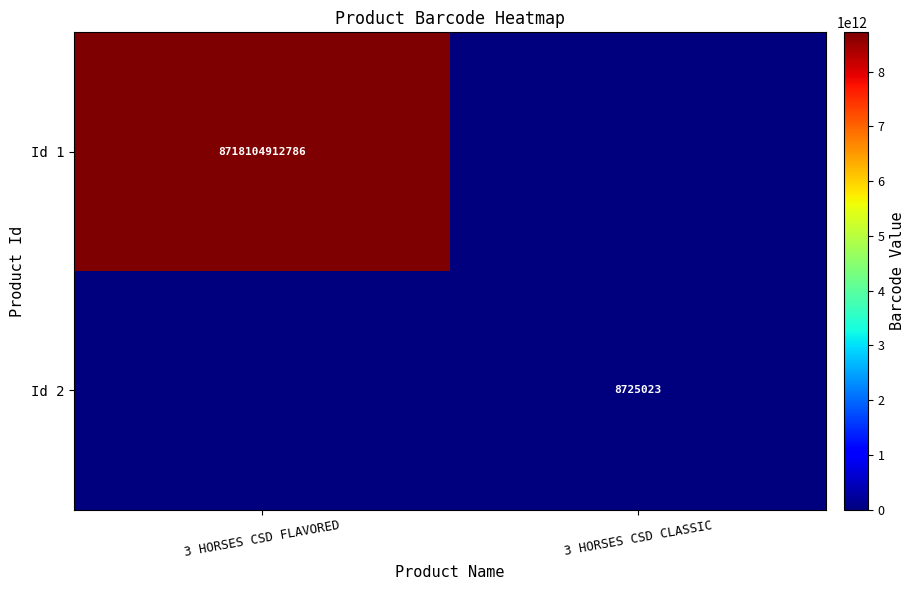

True or false: Id 2 has a value of 8725023 at 3 HORSES CSD CLASSIC.

True